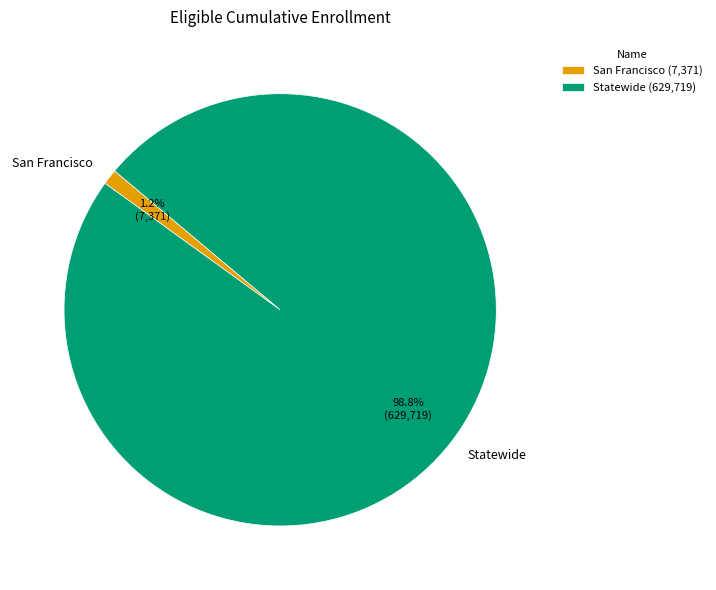

To the nearest percent, what is the difference between the Statewide and San Francisco slice percentages?

98%